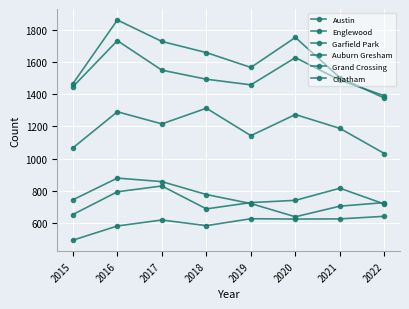

At which category does the chart reach its minimum across all series?

2015